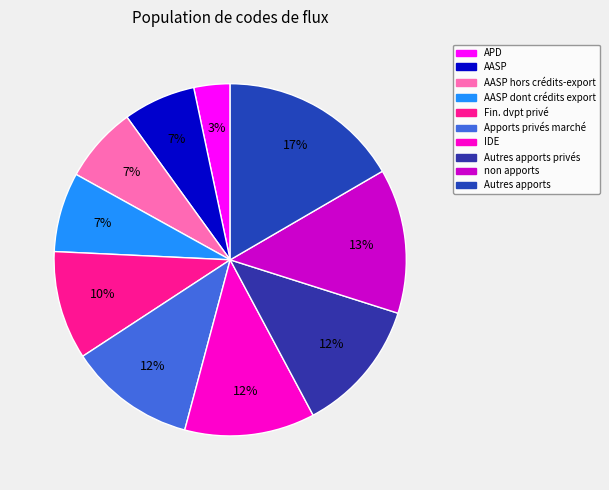

Count the number of slices in the pie.

10